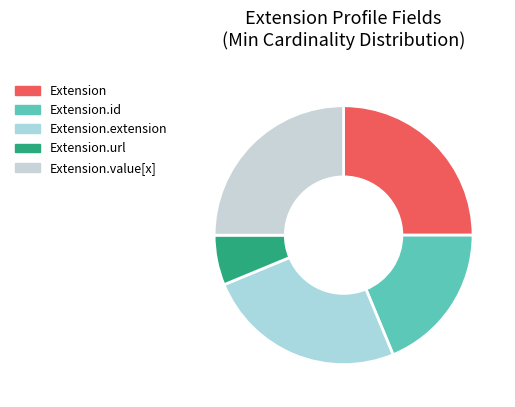

The Extension.extension slice represents 1% of the pie. True or false?

False